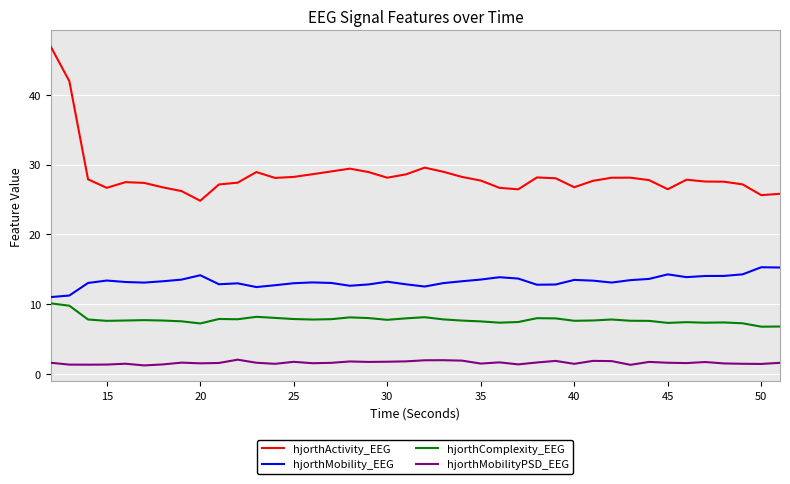

List the series in order of their overall mean, lowest first.

hjorthMobilityPSD_EEG, hjorthComplexity_EEG, hjorthMobility_EEG, hjorthActivity_EEG